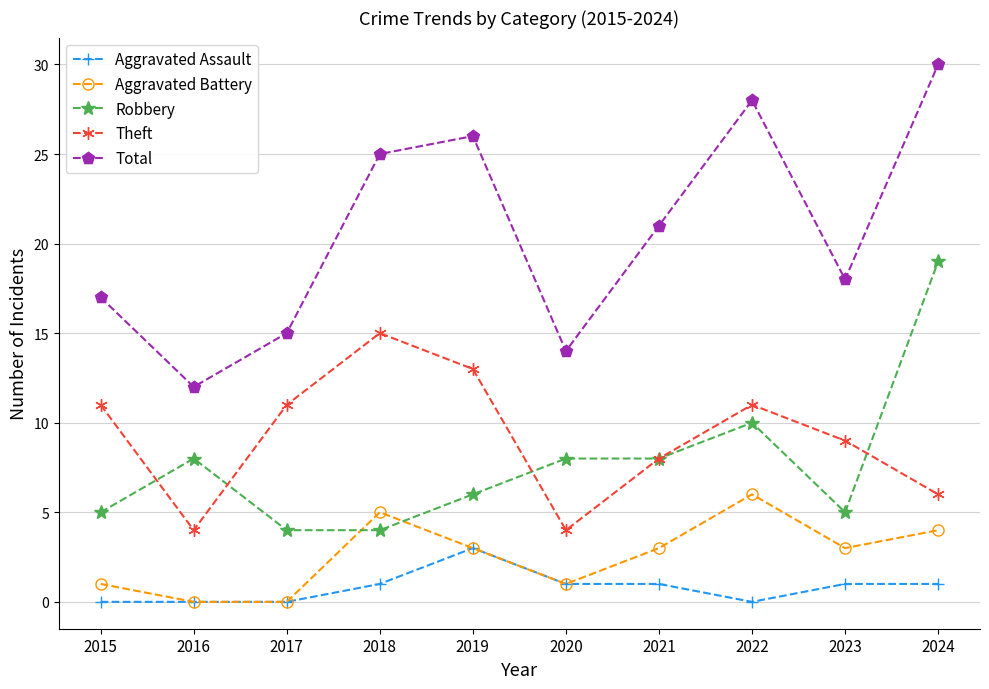

What is the approximate value of Aggravated Battery at 2021?

3